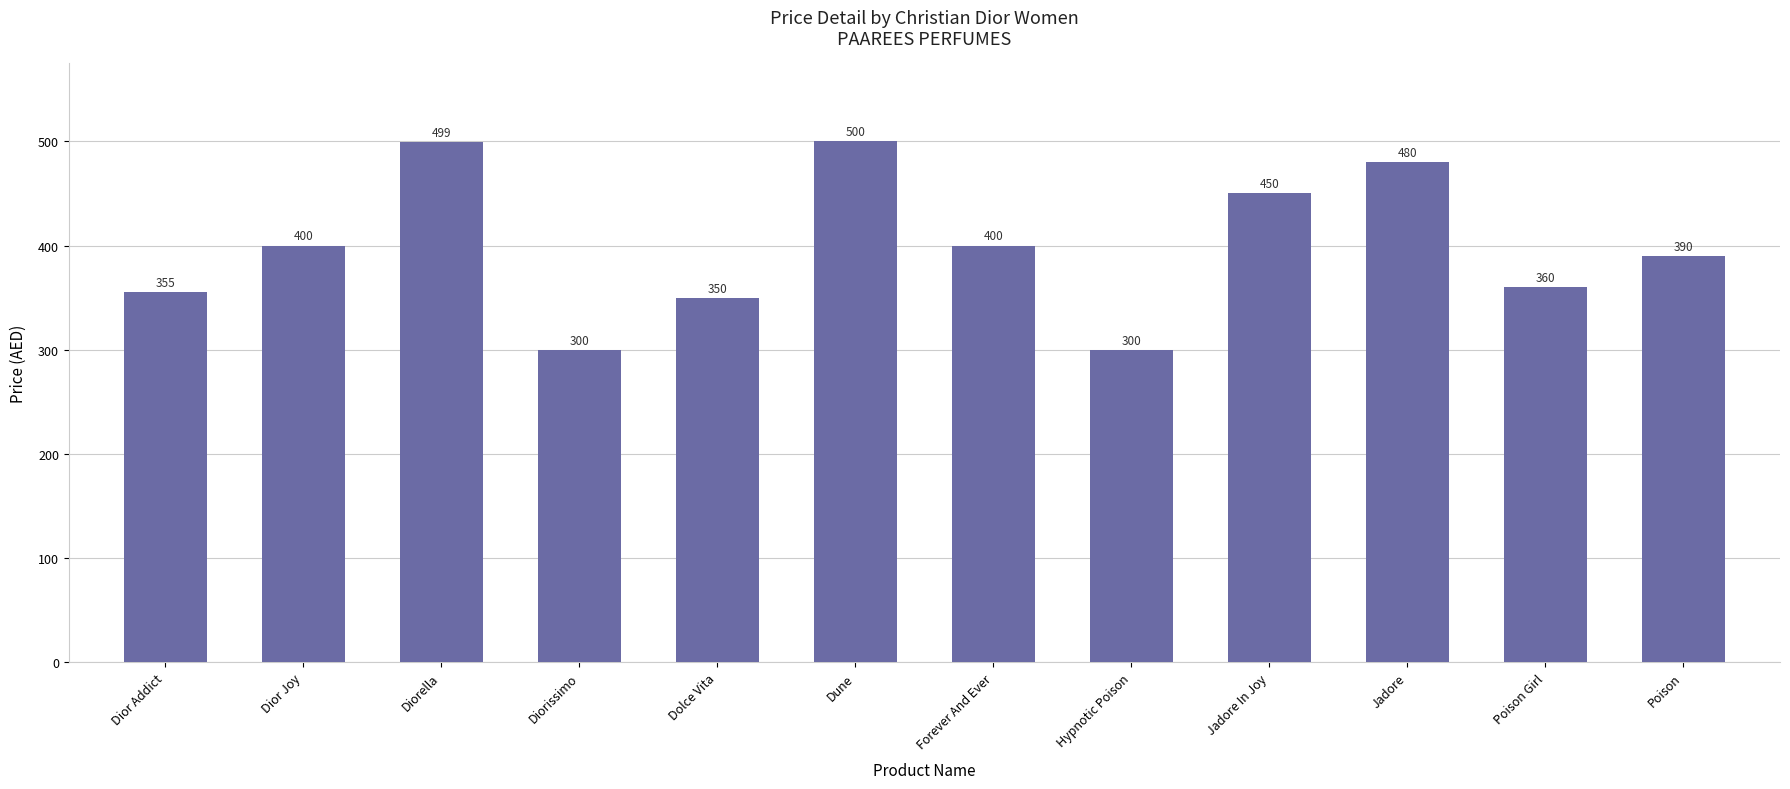

What is the difference between the values at Jadore and Dior Joy?

80